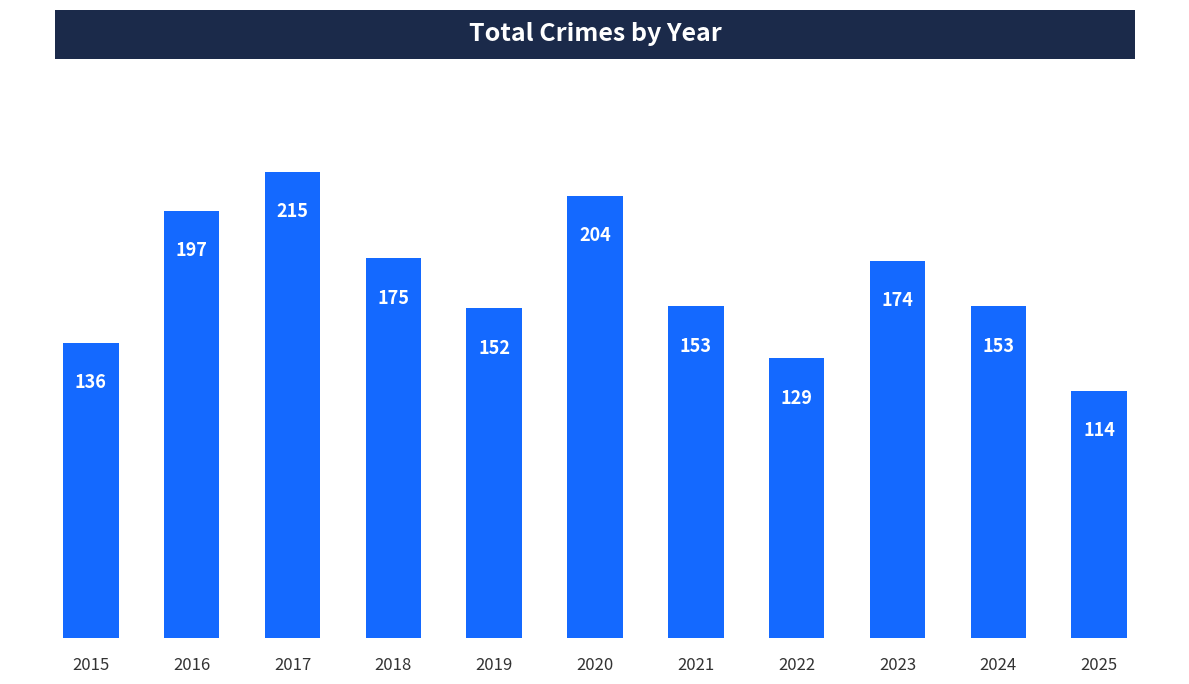

Are the bars grouped side by side (vs. stacked)?

No